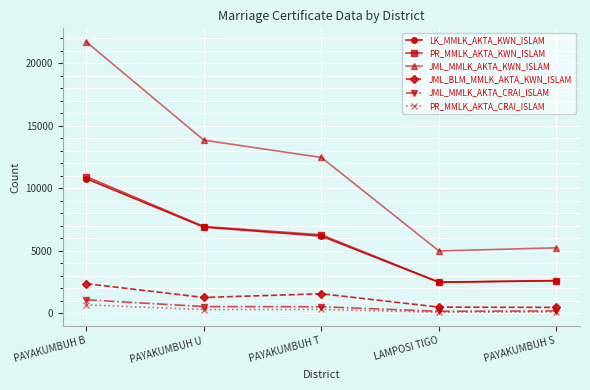

The JML_BLM_MMLK_AKTA_KWN_ISLAM series shows 508 at LAMPOSI TIGO. True or false?

True